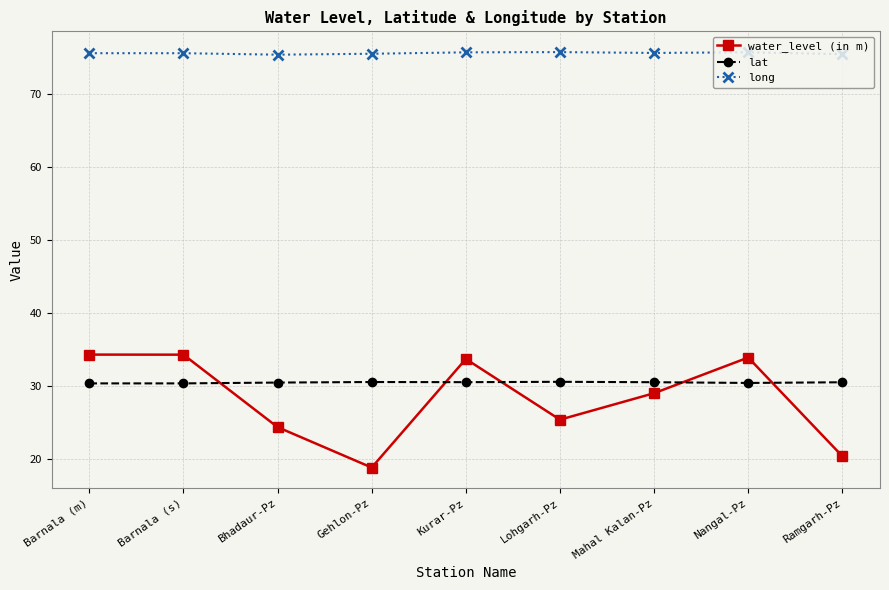

Which series has the largest range (max minus min)?

water_level (in m)